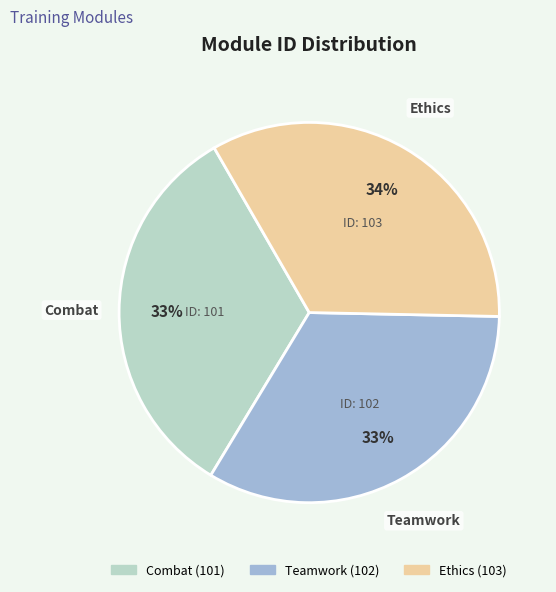

To the nearest percent, what percentage of the pie is Combat?

33%